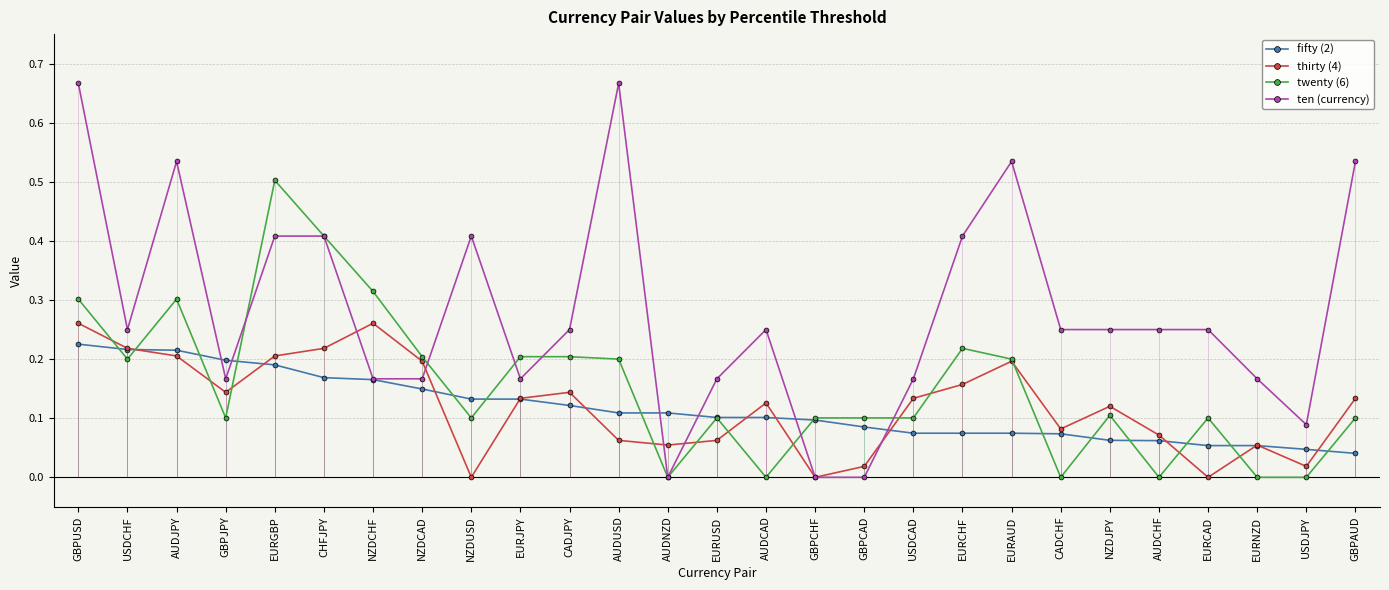

Rank the series at GBPUSD from lowest to highest value.

fifty (2), thirty (4), twenty (6), ten (currency)